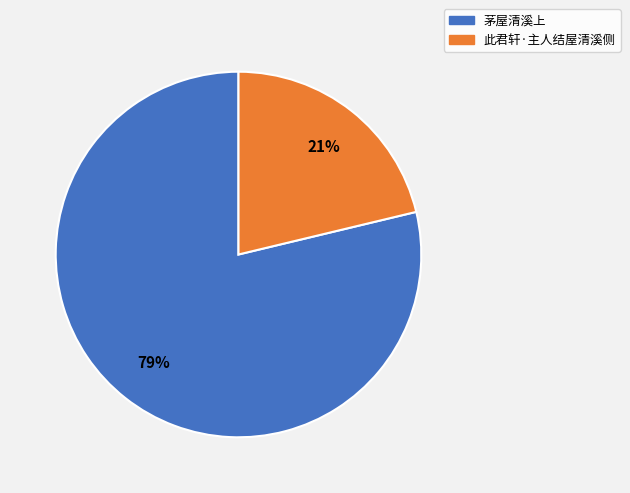

Rank the categories by value from highest to lowest.

茅屋清溪上, 此君轩·主人结屋清溪侧